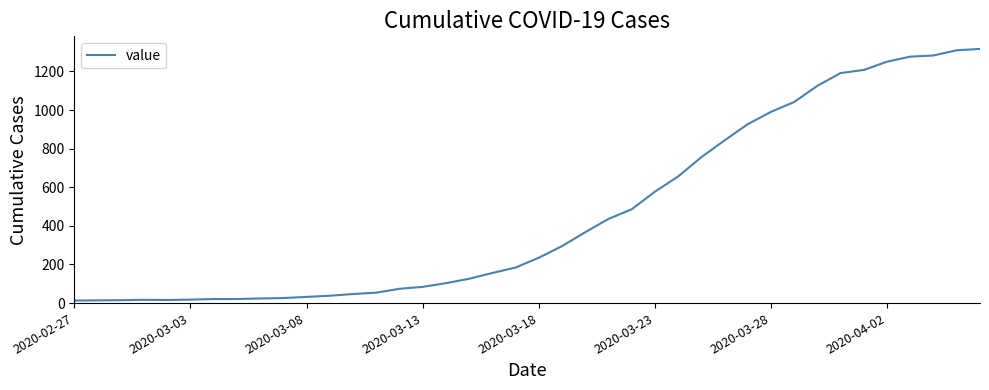

What is the greatest value displayed?

1317